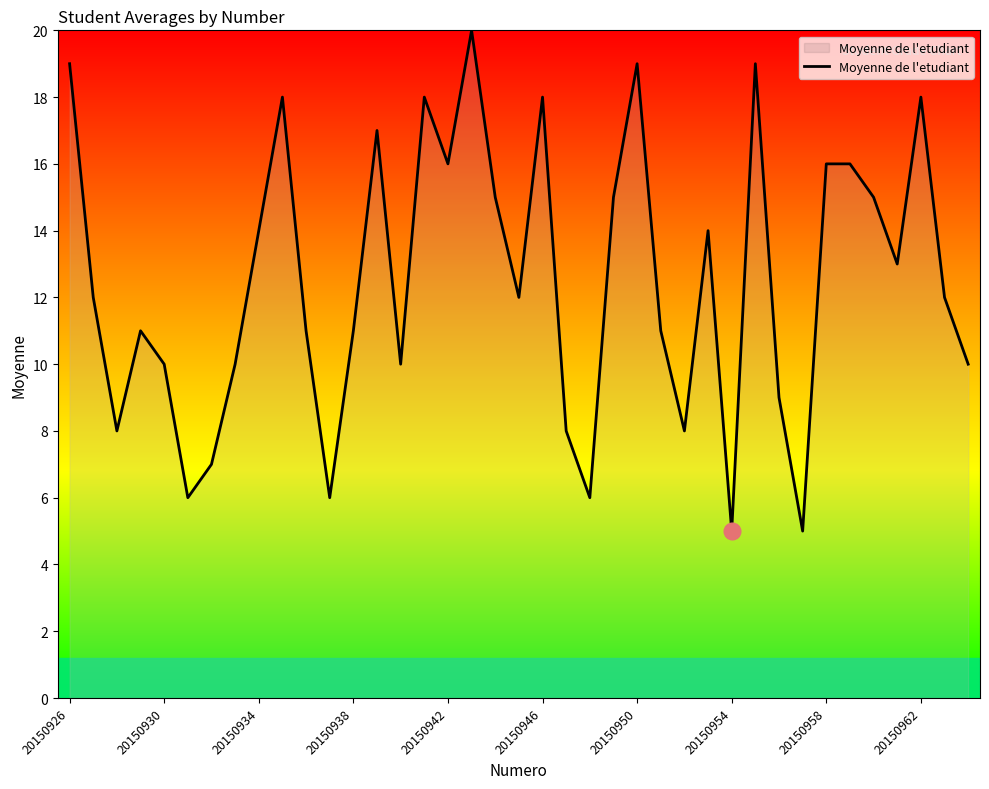

What is the smallest value displayed?

5